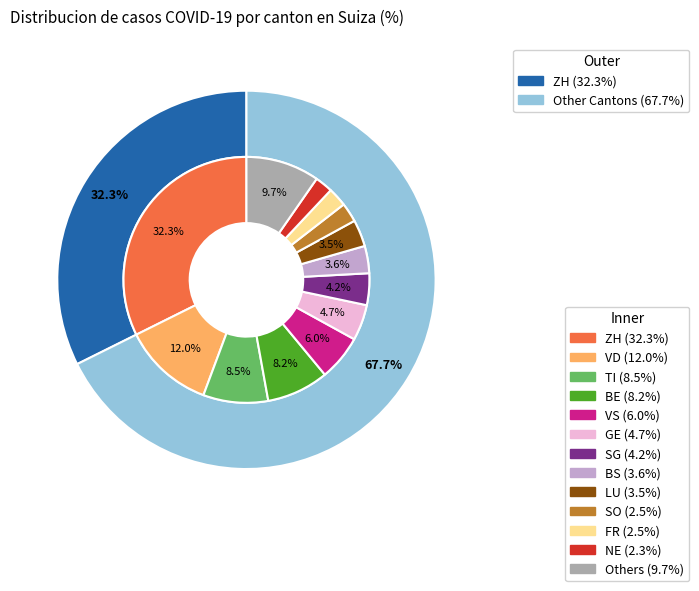

What is the total percentage of GR and AR?

1.1%